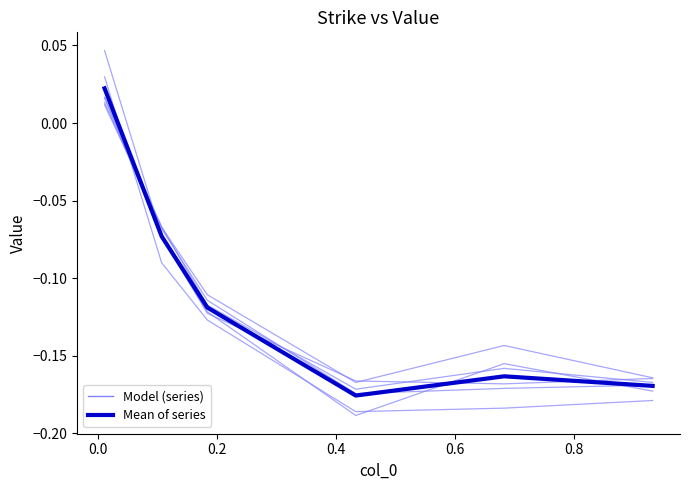

What is the label of the 4th point from the left?

0.4